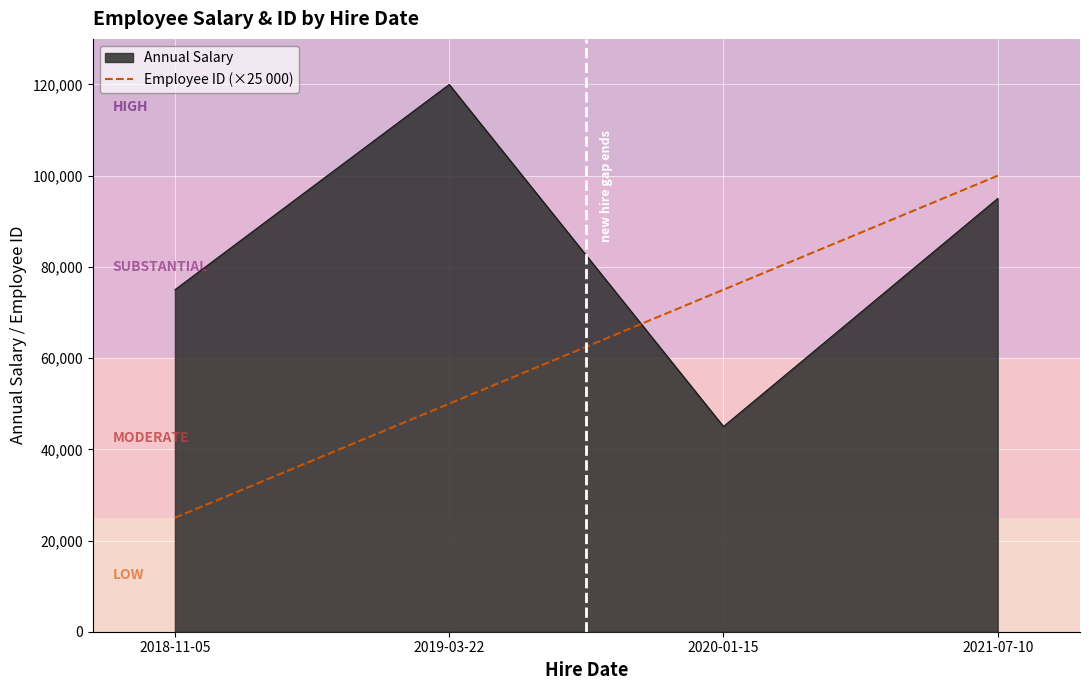

What is the difference between the maximum and minimum values?

75000